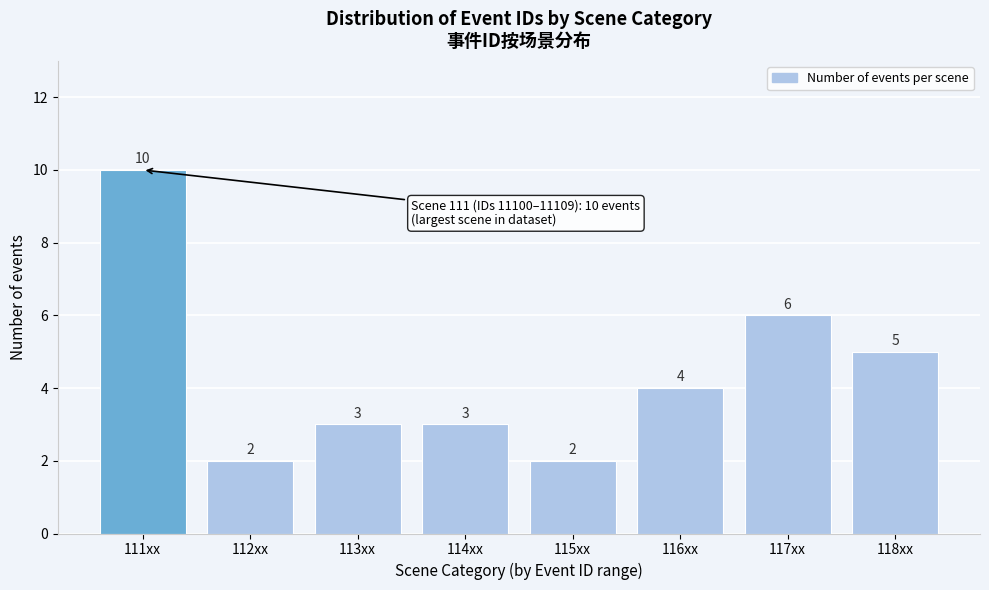

Reading right to left, what are all the values shown in this chart?

5	6	4	2	3	3	2	10